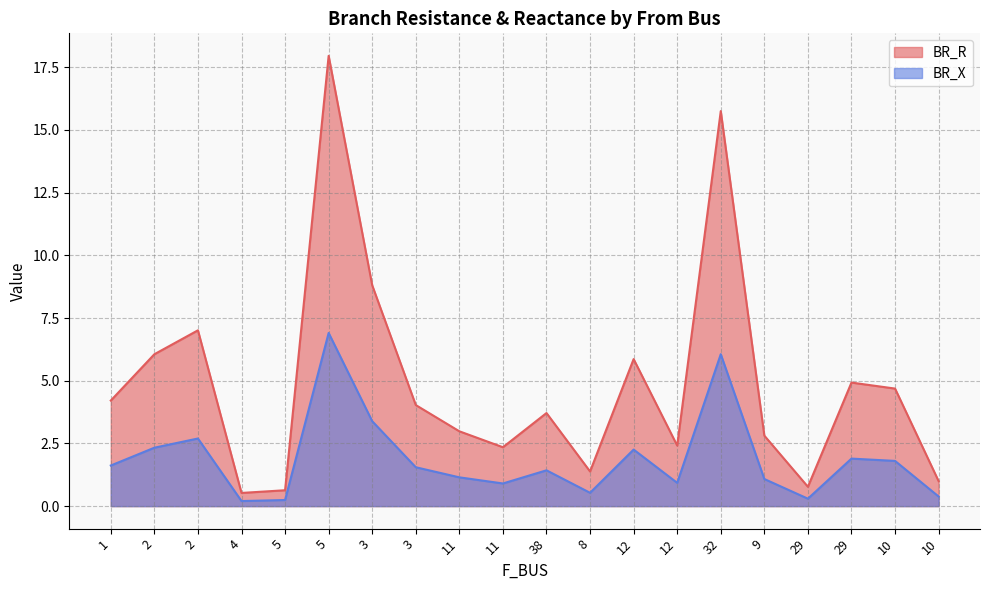

What are all the series names shown in the legend?

BR_R, BR_X